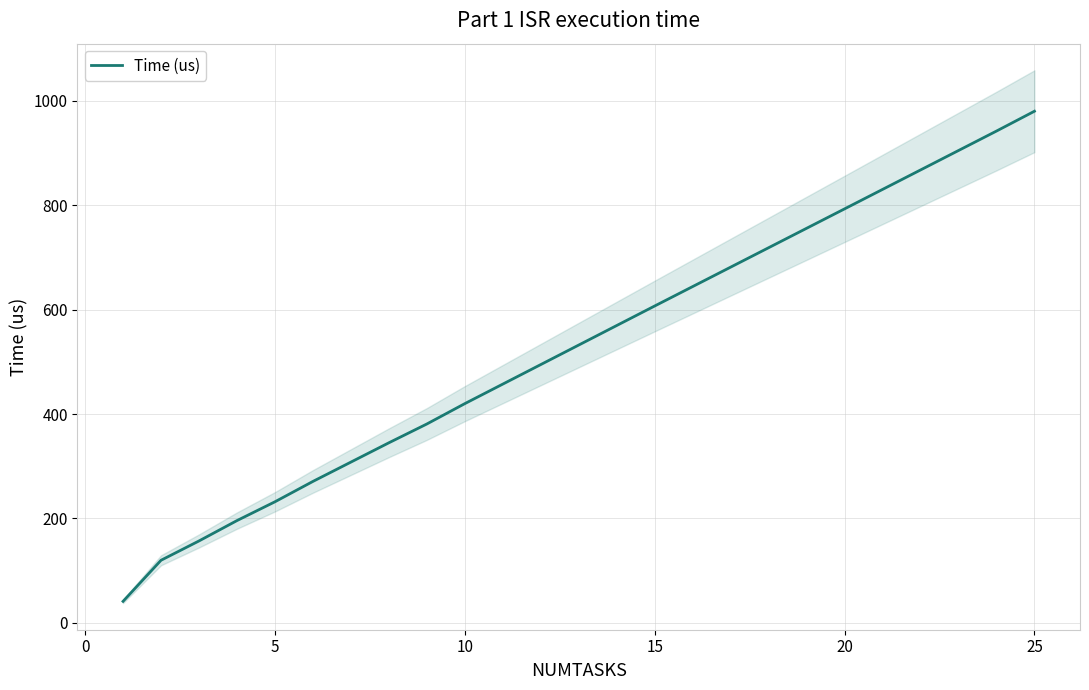

What is the minimum value shown in the chart?

41.3